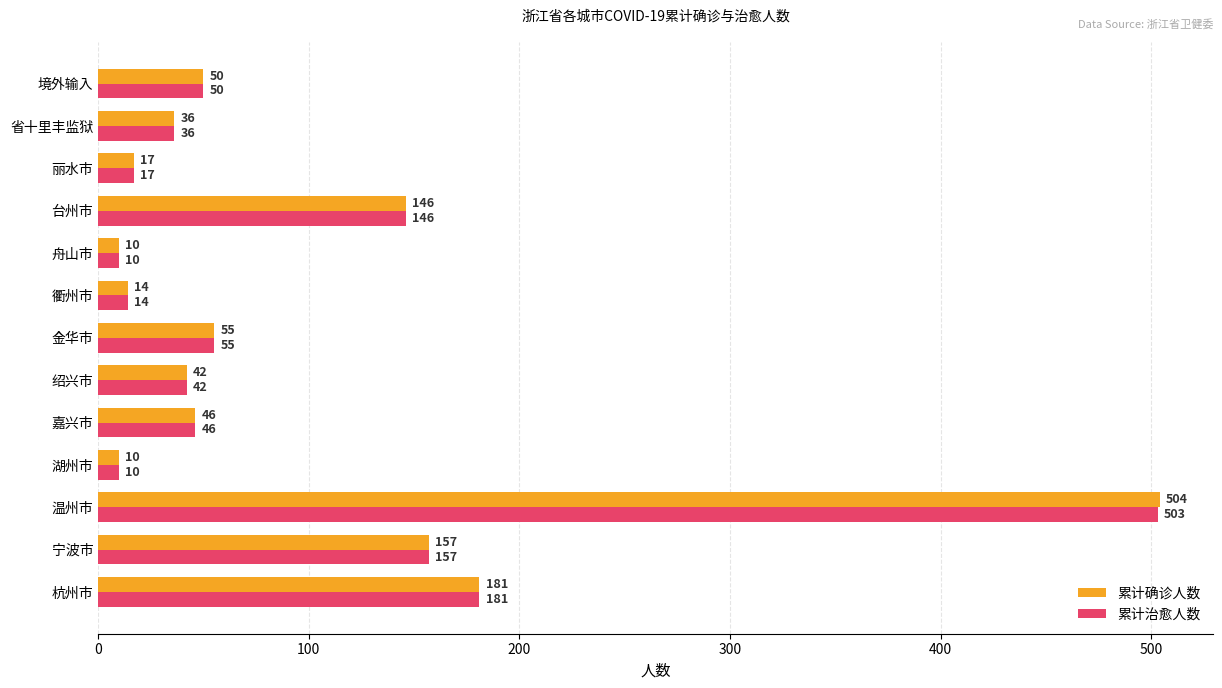

What is the highest value of the 累计治愈人数 series?

503